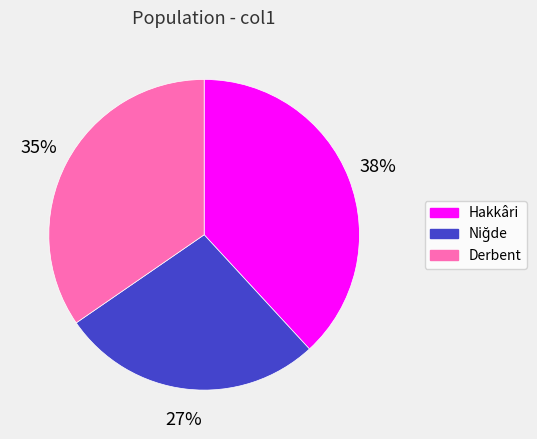

Does any single category account for the majority?

No